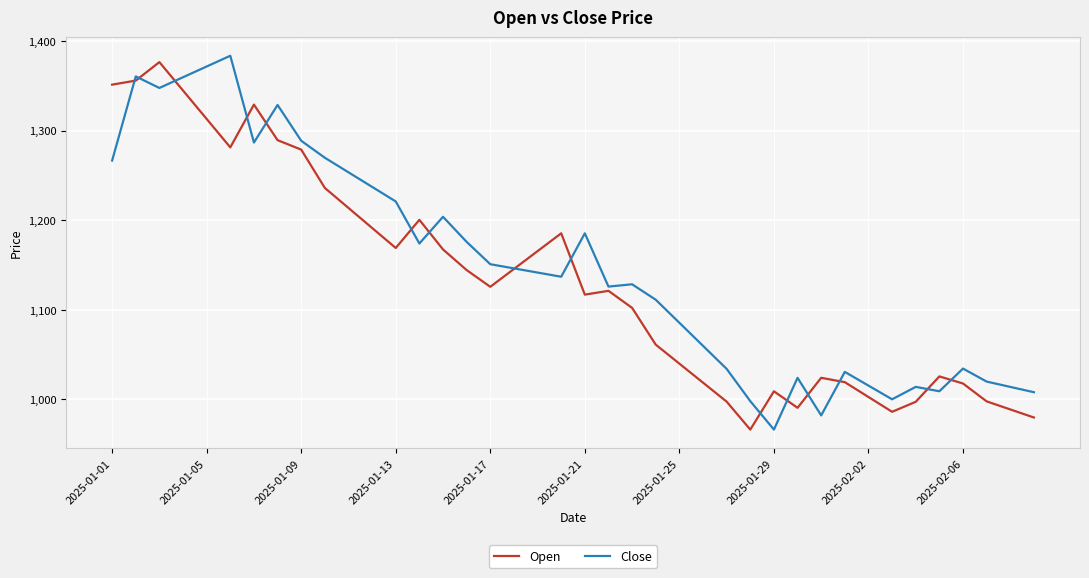

What is the maximum value for Open?

1376.4